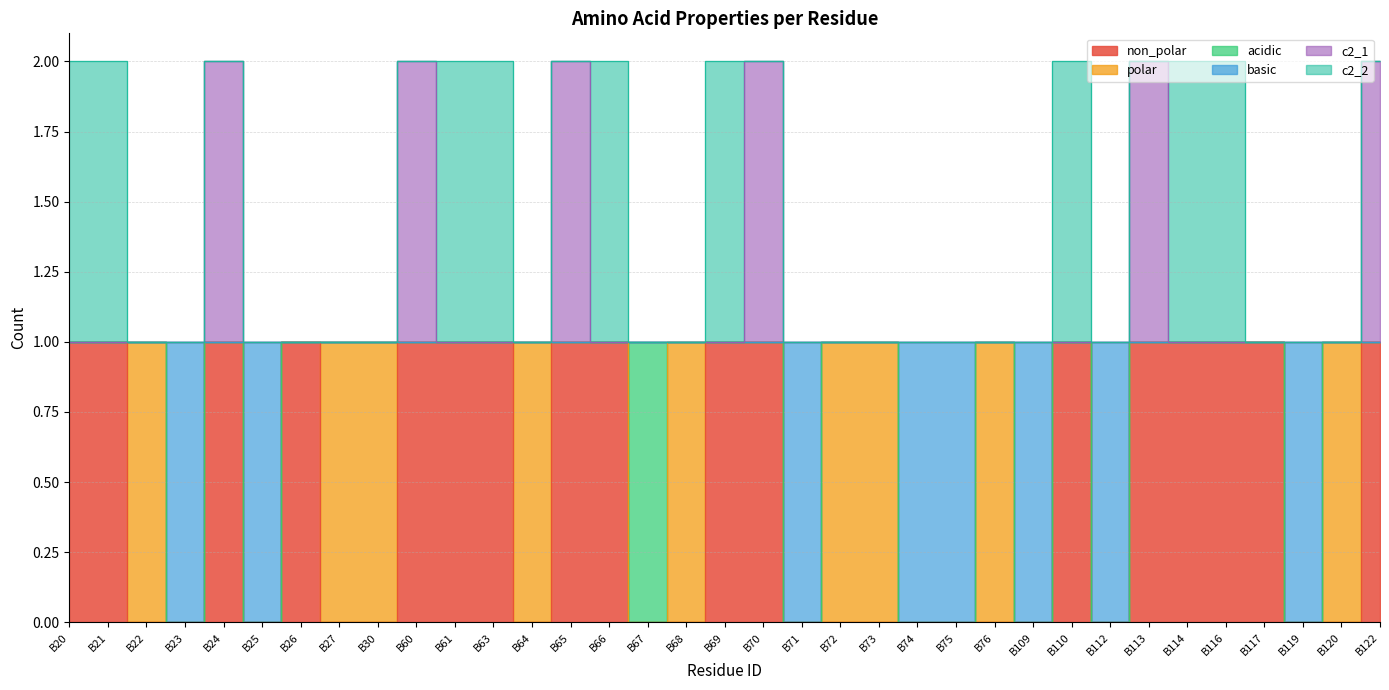

The basic series shows 1 at B110. True or false?

True